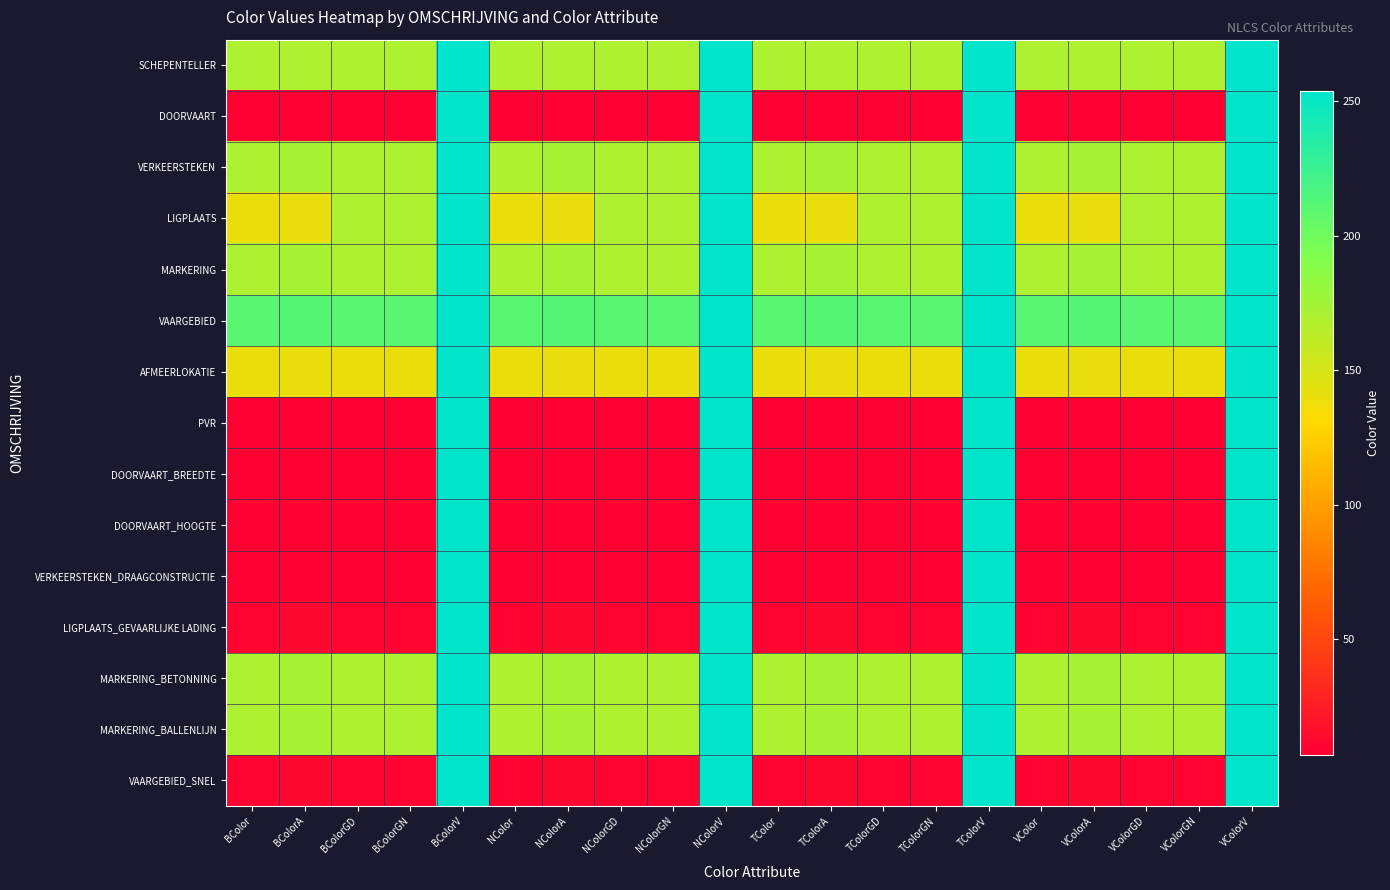

Reading left to right, what are all the values shown in this chart?

SCHEPENTELLER: BColor=170	BColorA=170	BColorGD=170	BColorGN=170	BColorV=254	NColor=170	NColorA=170	NColorGD=170	NColorGN=170	NColorV=254	TColor=170	TColorA=170	TColorGD=170	TColorGN=170	TColorV=254	VColor=170	VColorA=170	VColorGD=170	VColorGN=170	VColorV=254
DOORVAART: BColor=7	BColorA=7	BColorGD=7	BColorGN=7	BColorV=253	NColor=7	NColorA=7	NColorGD=7	NColorGN=7	NColorV=253	TColor=7	TColorA=7	TColorGD=7	TColorGN=7	TColorV=253	VColor=7	VColorA=7	VColorGD=7	VColorGN=7	VColorV=253
VERKEERSTEKEN: BColor=170	BColorA=172	BColorGD=170	BColorGN=170	BColorV=253	NColor=170	NColorA=172	NColorGD=170	NColorGN=170	NColorV=253	TColor=170	TColorA=172	TColorGD=170	TColorGN=170	TColorV=253	VColor=170	VColorA=172	VColorGD=170	VColorGN=170	VColorV=253
LIGPLAATS: BColor=140	BColorA=142	BColorGD=170	BColorGN=170	BColorV=253	NColor=140	NColorA=142	NColorGD=170	NColorGN=170	NColorV=253	TColor=140	TColorA=142	TColorGD=170	TColorGN=170	TColorV=253	VColor=140	VColorA=142	VColorGD=170	VColorGN=170	VColorV=253
MARKERING: BColor=170	BColorA=172	BColorGD=170	BColorGN=170	BColorV=253	NColor=170	NColorA=172	NColorGD=170	NColorGN=170	NColorV=253	TColor=170	TColorA=172	TColorGD=170	TColorGN=170	TColorV=253	VColor=170	VColorA=172	VColorGD=170	VColorGN=170	VColorV=253
VAARGEBIED: BColor=210	BColorA=212	BColorGD=210	BColorGN=210	BColorV=253	NColor=210	NColorA=212	NColorGD=210	NColorGN=210	NColorV=253	TColor=210	TColorA=212	TColorGD=210	TColorGN=210	TColorV=253	VColor=210	VColorA=212	VColorGD=210	VColorGN=210	VColorV=253
AFMEERLOKATIE: BColor=140	BColorA=142	BColorGD=140	BColorGN=140	BColorV=253	NColor=140	NColorA=142	NColorGD=140	NColorGN=140	NColorV=253	TColor=140	TColorA=142	TColorGD=140	TColorGN=140	TColorV=253	VColor=140	VColorA=142	VColorGD=140	VColorGN=140	VColorV=253
PVR: BColor=7	BColorA=7	BColorGD=7	BColorGN=7	BColorV=253	NColor=7	NColorA=7	NColorGD=7	NColorGN=7	NColorV=253	TColor=7	TColorA=7	TColorGD=7	TColorGN=7	TColorV=253	VColor=7	VColorA=7	VColorGD=7	VColorGN=7	VColorV=253
DOORVAART_BREEDTE: BColor=7	BColorA=7	BColorGD=7	BColorGN=7	BColorV=253	NColor=7	NColorA=7	NColorGD=7	NColorGN=7	NColorV=253	TColor=7	TColorA=7	TColorGD=7	TColorGN=7	TColorV=253	VColor=7	VColorA=7	VColorGD=7	VColorGN=7	VColorV=253
DOORVAART_HOOGTE: BColor=7	BColorA=7	BColorGD=7	BColorGN=7	BColorV=253	NColor=7	NColorA=7	NColorGD=7	NColorGN=7	NColorV=253	TColor=7	TColorA=7	TColorGD=7	TColorGN=7	TColorV=253	VColor=7	VColorA=7	VColorGD=7	VColorGN=7	VColorV=253
VERKEERSTEKEN_DRAAGCONSTRUCTIE: BColor=7	BColorA=7	BColorGD=7	BColorGN=7	BColorV=253	NColor=7	NColorA=7	NColorGD=7	NColorGN=7	NColorV=253	TColor=7	TColorA=7	TColorGD=7	TColorGN=7	TColorV=253	VColor=7	VColorA=7	VColorGD=7	VColorGN=7	VColorV=253
LIGPLAATS_GEVAARLIJKE LADING: BColor=10	BColorA=12	BColorGD=10	BColorGN=10	BColorV=253	NColor=10	NColorA=12	NColorGD=10	NColorGN=10	NColorV=253	TColor=10	TColorA=12	TColorGD=10	TColorGN=10	TColorV=253	VColor=10	VColorA=12	VColorGD=10	VColorGN=10	VColorV=253
MARKERING_BETONNING: BColor=170	BColorA=172	BColorGD=170	BColorGN=170	BColorV=253	NColor=170	NColorA=172	NColorGD=170	NColorGN=170	NColorV=253	TColor=170	TColorA=172	TColorGD=170	TColorGN=170	TColorV=253	VColor=170	VColorA=172	VColorGD=170	VColorGN=170	VColorV=253
MARKERING_BALLENLIJN: BColor=170	BColorA=172	BColorGD=170	BColorGN=170	BColorV=253	NColor=170	NColorA=172	NColorGD=170	NColorGN=170	NColorV=253	TColor=170	TColorA=172	TColorGD=170	TColorGN=170	TColorV=253	VColor=170	VColorA=172	VColorGD=170	VColorGN=170	VColorV=253
VAARGEBIED_SNEL: BColor=10	BColorA=12	BColorGD=10	BColorGN=10	BColorV=253	NColor=10	NColorA=12	NColorGD=10	NColorGN=10	NColorV=253	TColor=10	TColorA=12	TColorGD=10	TColorGN=10	TColorV=253	VColor=10	VColorA=12	VColorGD=10	VColorGN=10	VColorV=253